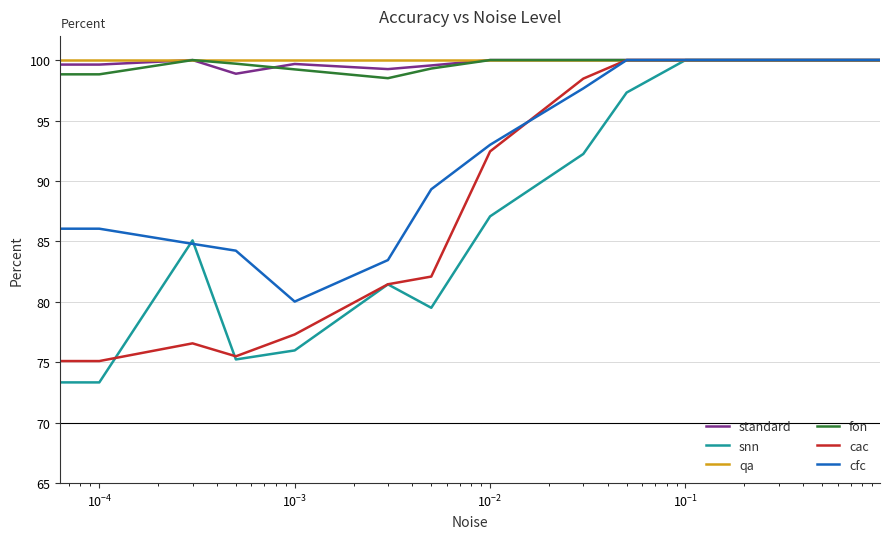

What is the lowest value of the qa series?

100.0